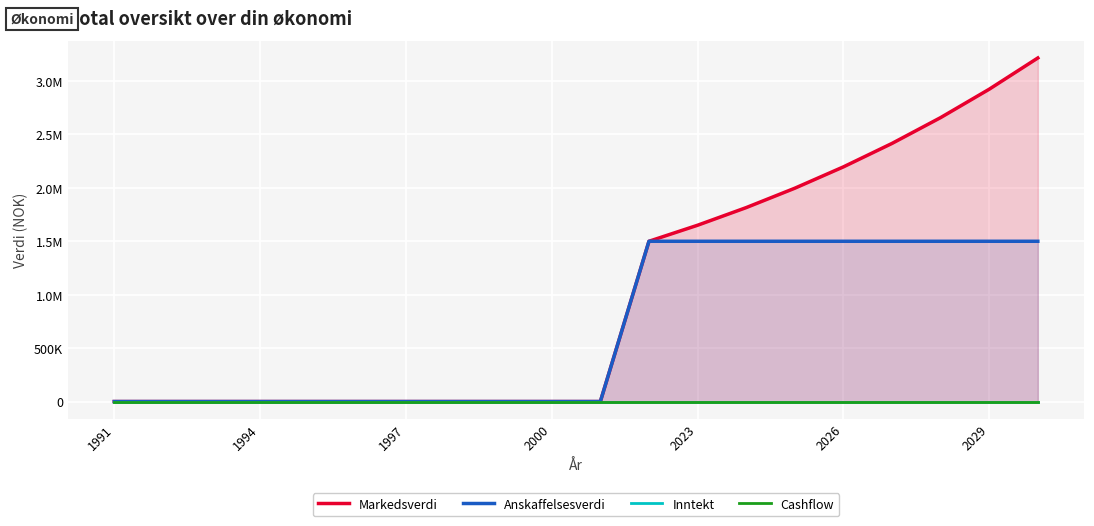

The value of Anskaffelsesverdi at 8 is 0.0. True or false?

True